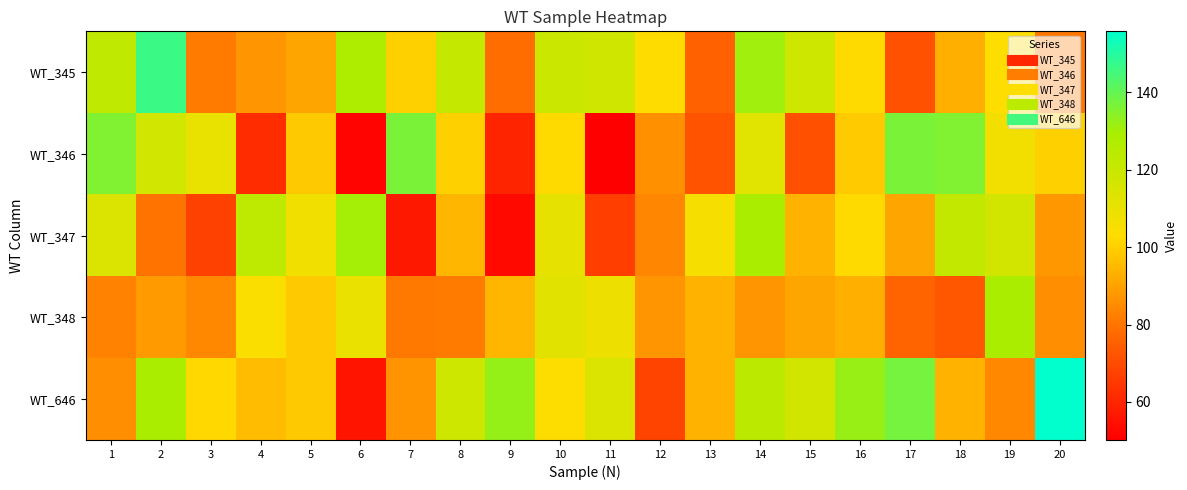

Reading left to right, list all the values displayed in this chart.

WT_345: 1=122.4	2=146.4	3=81.3	4=87.3	5=90.7	6=127.9	7=100.3	8=121.0	9=77.9	10=119.4	11=118.2	12=102.9	13=75.7	14=130.6	15=118.3	16=102.2	17=71.6	18=92.7	19=103.0	20=80.3
WT_346: 1=135.8	2=117.1	3=109.7	4=62.1	5=98.8	6=51.7	7=136.6	8=100.2	9=59.7	10=102.3	11=50.2	12=86.1	13=71.8	14=112.2	15=71.2	16=98.9	17=136.4	18=135.6	19=106.7	20=100.2
WT_347: 1=114.0	2=79.6	3=67.4	4=122.8	5=107.4	6=129.8	7=56.5	8=94.4	9=52.7	10=110.2	11=66.5	12=83.8	13=105.6	14=128.8	15=93.5	16=102.3	17=90.8	18=121.5	19=116.6	20=87.8
WT_348: 1=82.9	2=88.5	3=84.3	4=104.6	5=98.7	6=109.5	7=80.8	8=81.3	9=94.6	10=111.9	11=108.4	12=87.3	13=93.8	14=86.9	15=90.9	16=92.9	17=76.5	18=72.8	19=128.8	20=86.0
WT_646: 1=85.9	2=129.2	3=102.0	4=95.6	5=98.7	6=55.9	7=86.9	8=118.5	9=132.5	10=103.5	11=114.2	12=68.2	13=93.7	14=123.8	15=116.6	16=131.8	17=137.2	18=93.6	19=84.3	20=155.7